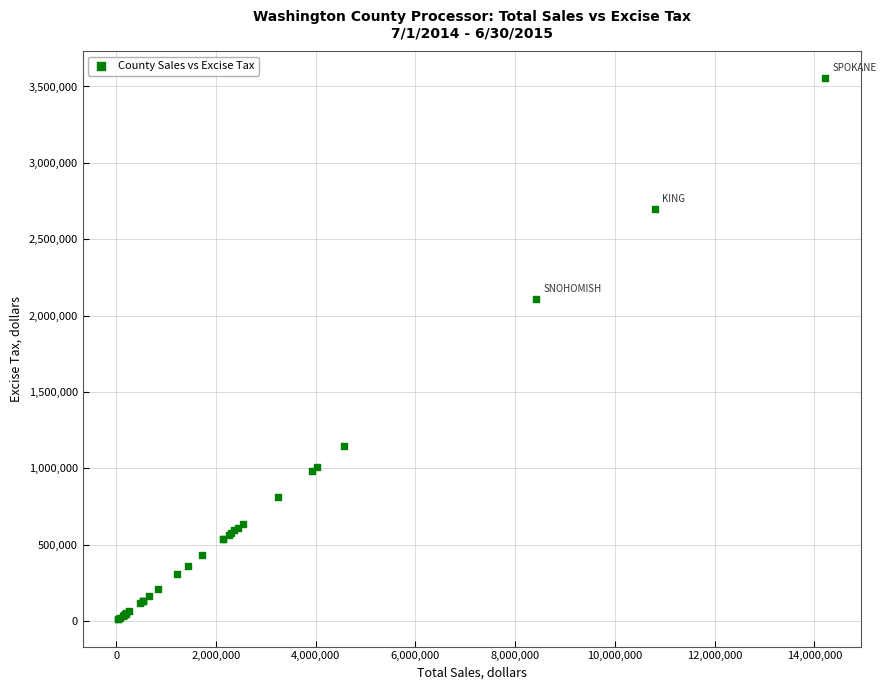

What Y value in the scatter plot is closest to 1782037?

2105884.5